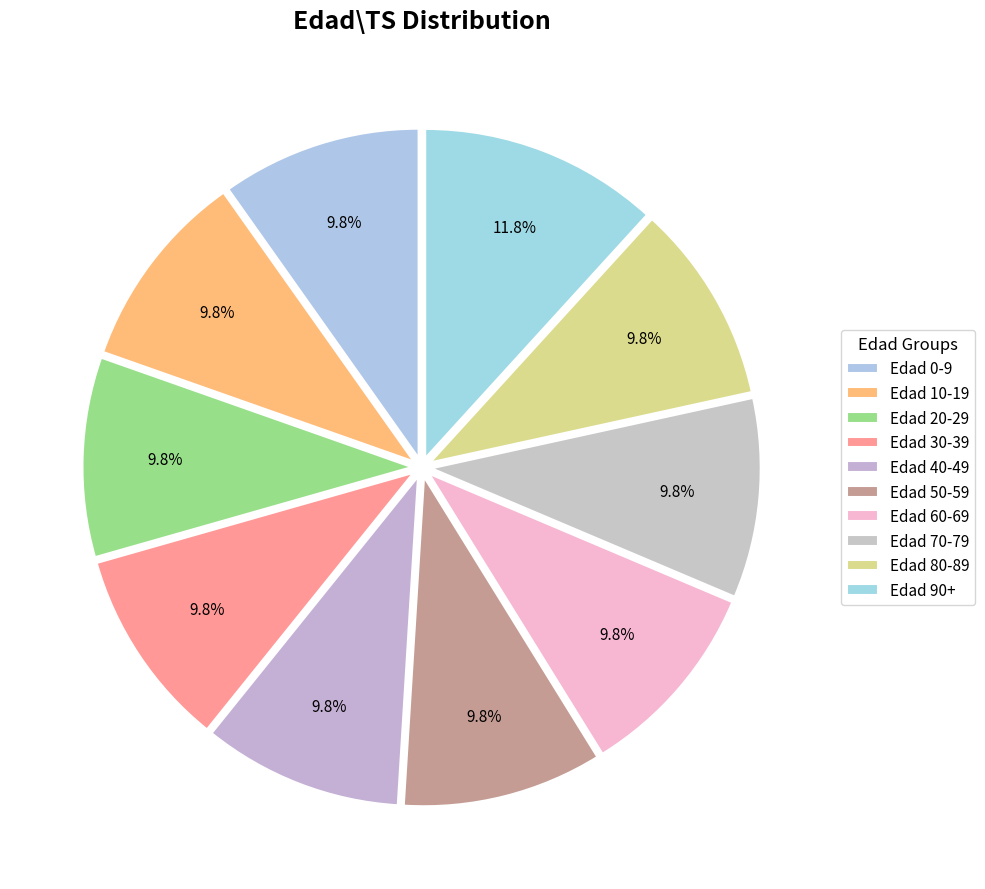

How many slices are in this pie chart?

10